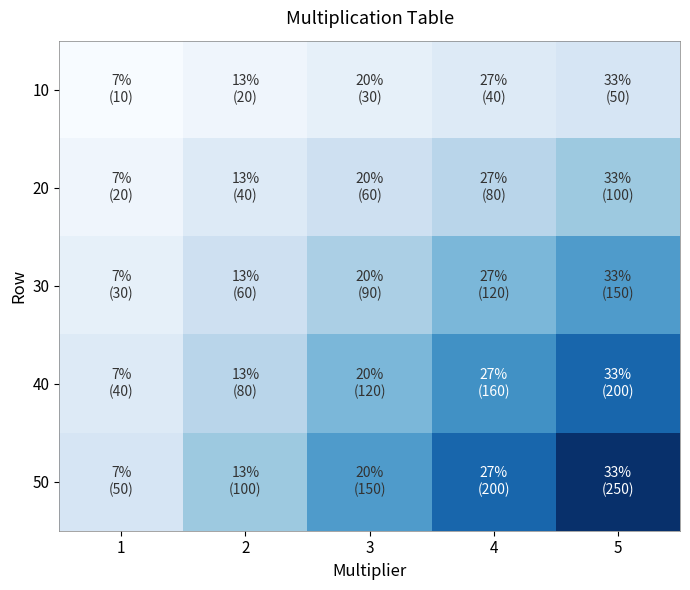

Count the number of data series in this chart.

5